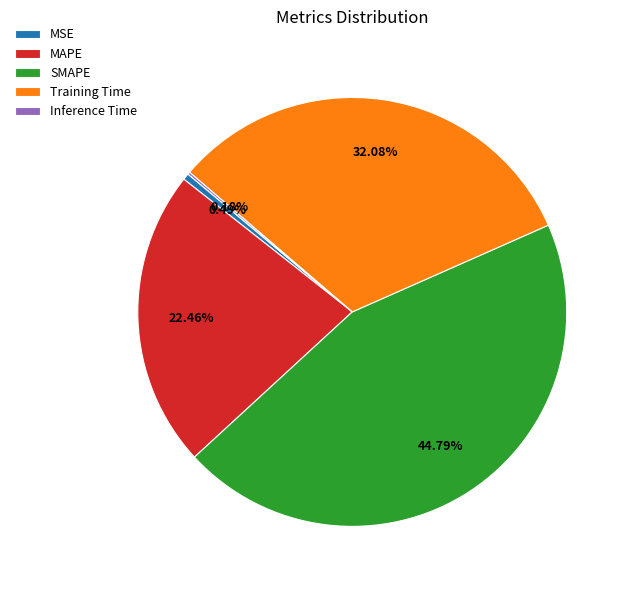

To the nearest percent, what percentage of the pie is MAPE?

22%